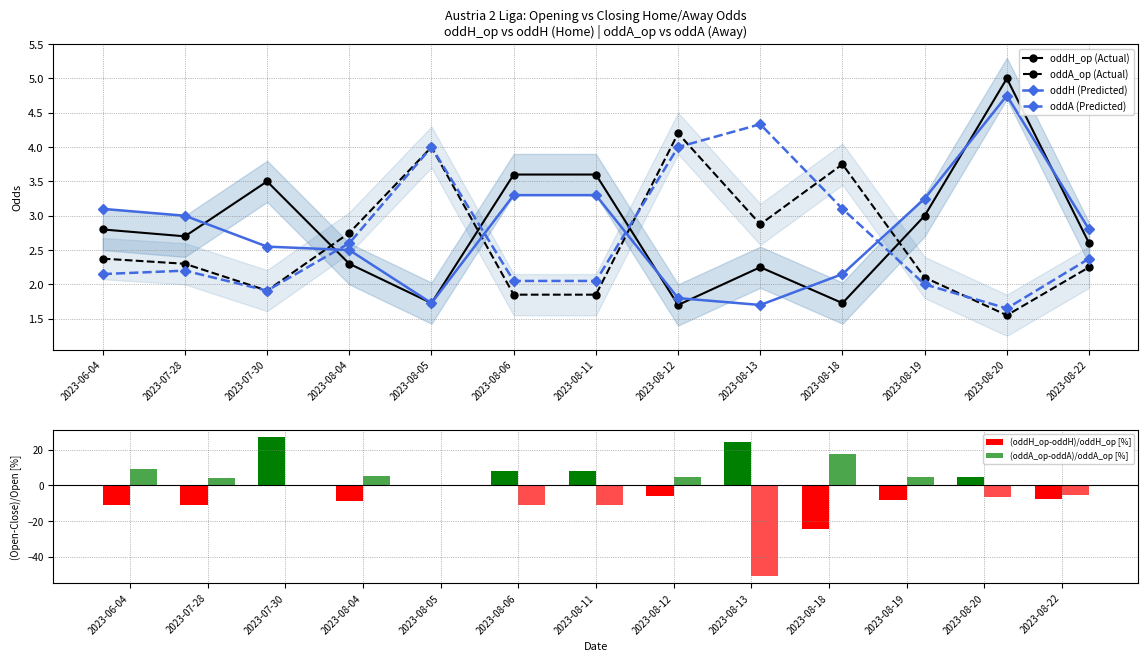

What is the difference between the highest and lowest values at 2023-06-04?

20.2